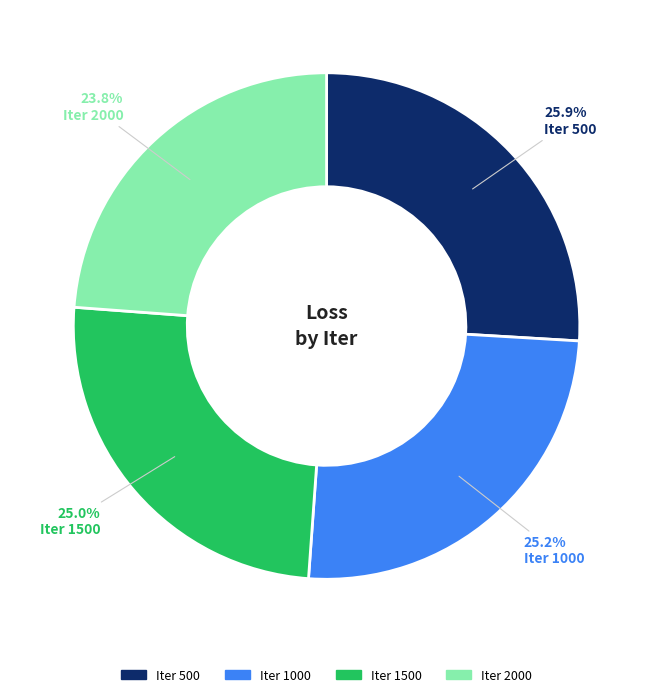

Is there any slice that represents more than half of the pie?

No